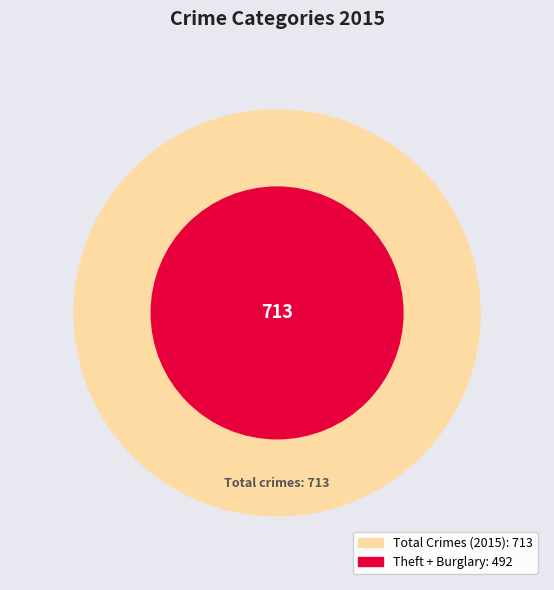

Is there a majority slice in this chart?

Yes